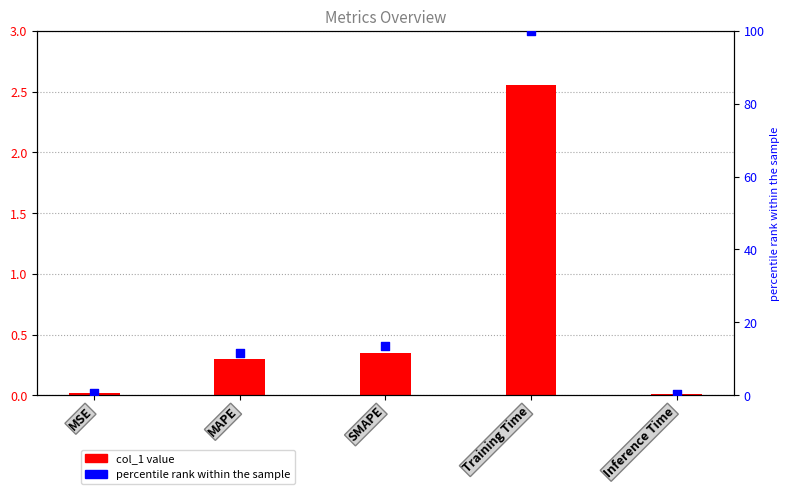

Is the value of percentile rank within the sample at Training Time greater than the value of col_1 at MAPE?

Yes